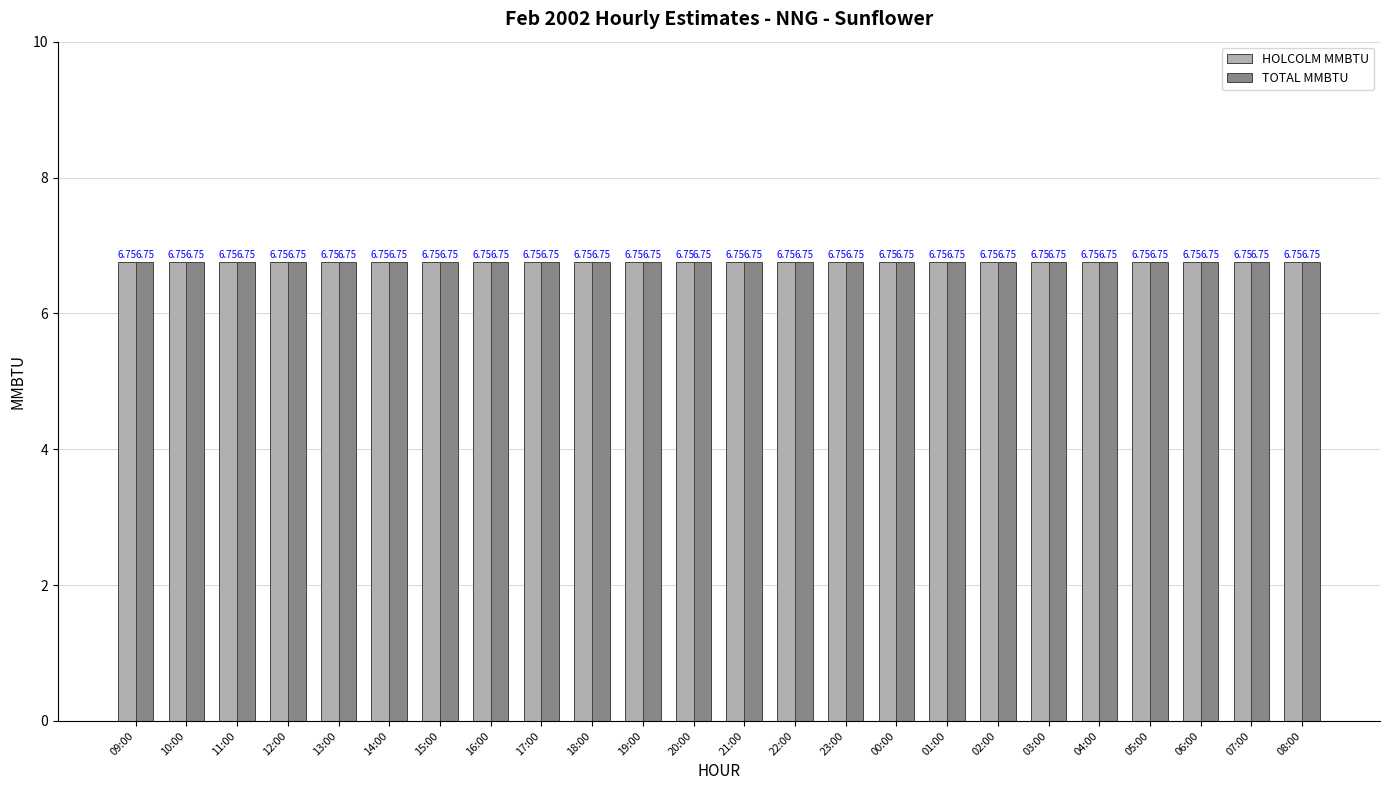

Which series has the widest spread of values?

HOLCOLM MMBTU